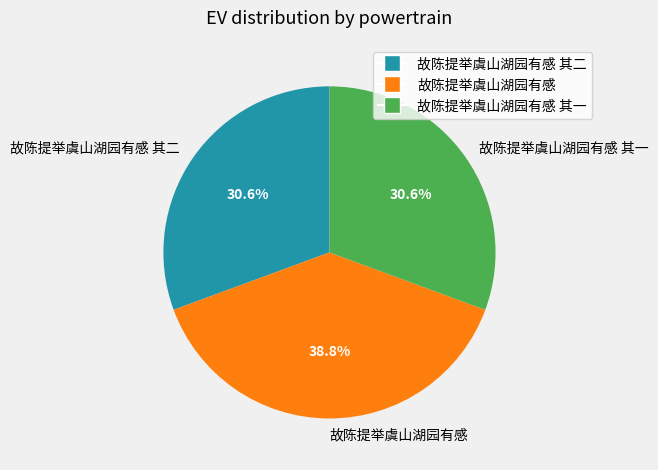

The 故陈提举虞山湖园有感 其二 slice represents 31% of the pie. True or false?

True